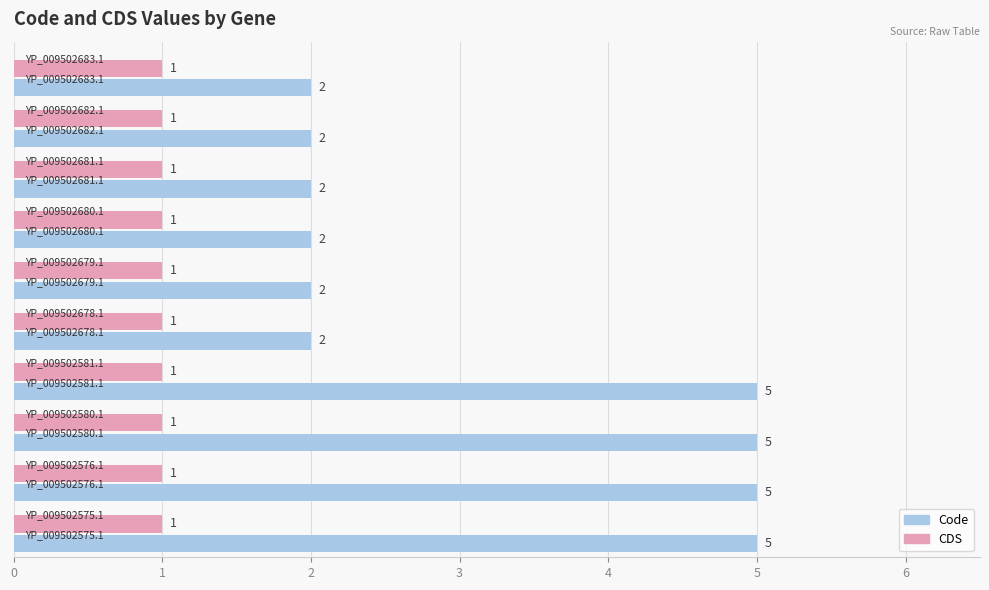

Which series has the widest spread of values?

Code